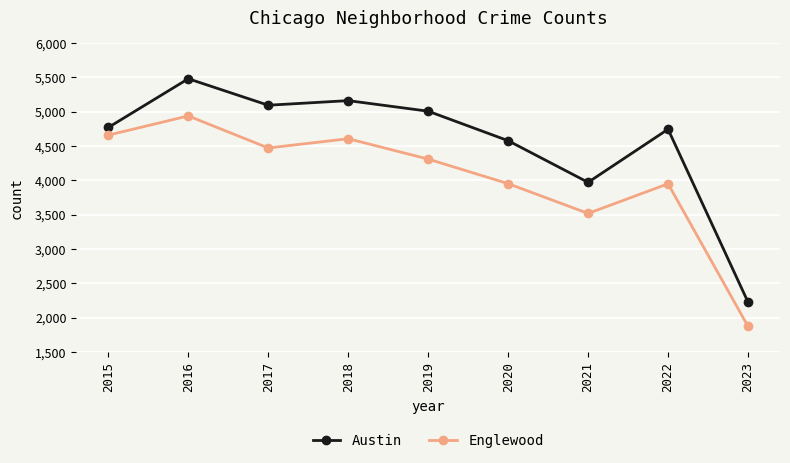

What value does the Englewood series have at 2021?

3518